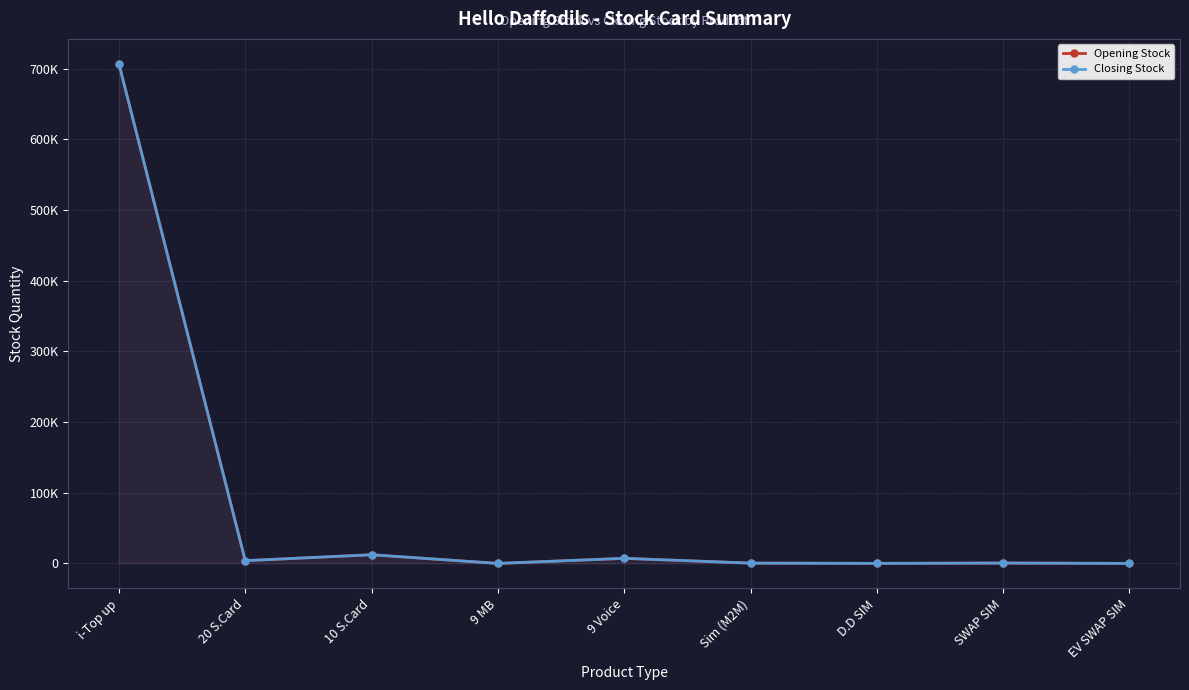

At how many categories does at least one series exceed 246166?

1